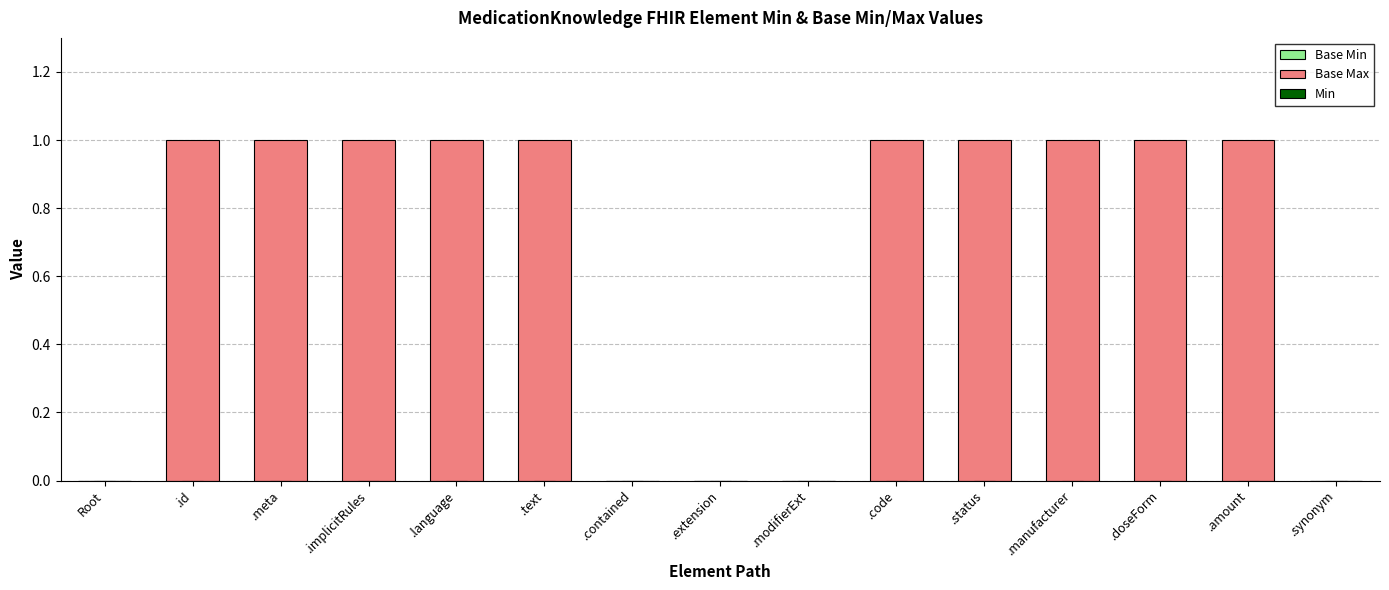

What is the change in value from .extension to .manufacturer?

+1